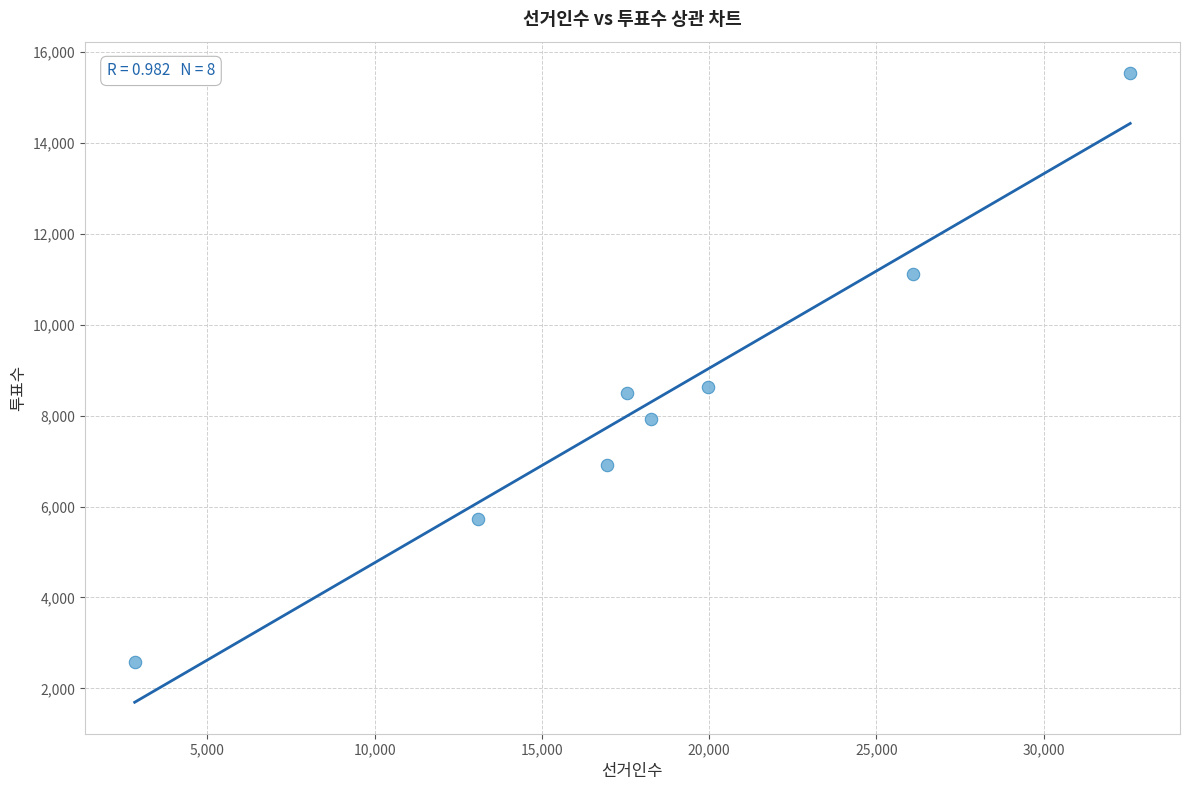

What is the average X value?

18414